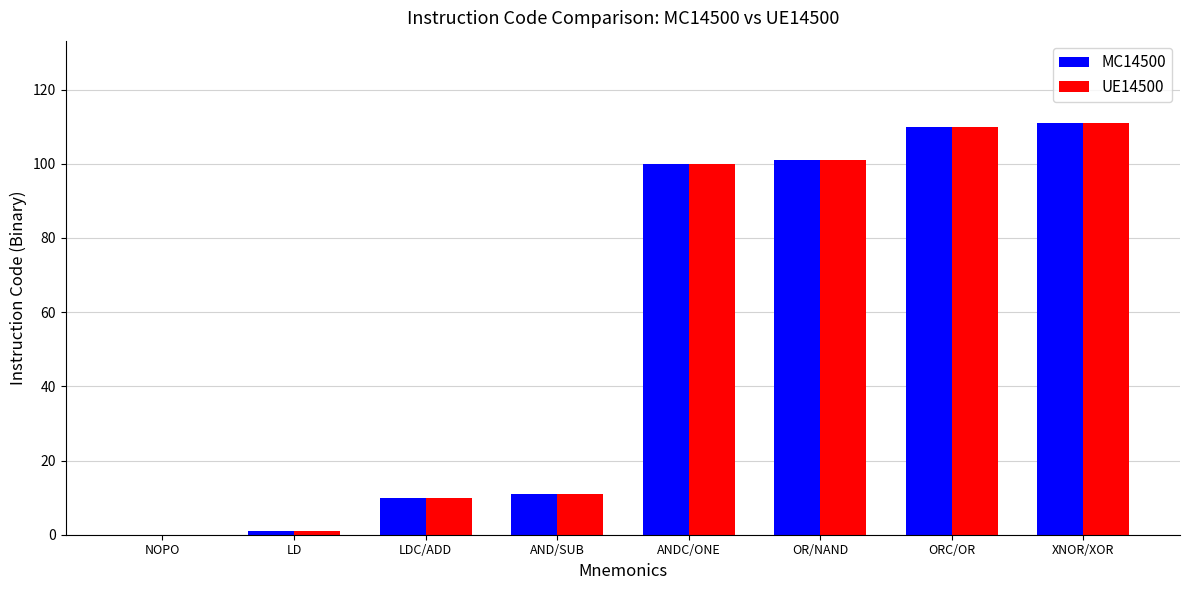

What is the greatest value displayed?

111